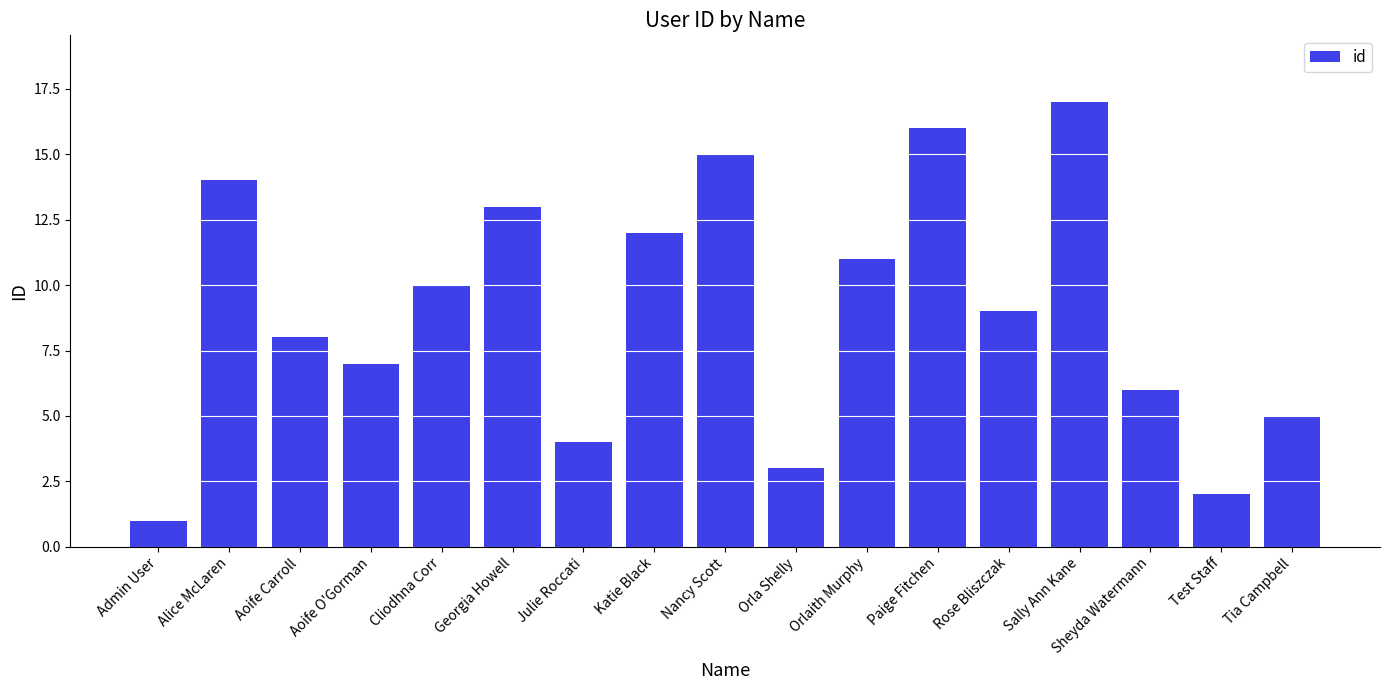

Which has a higher value, Katie Black or Tia Campbell?

Katie Black